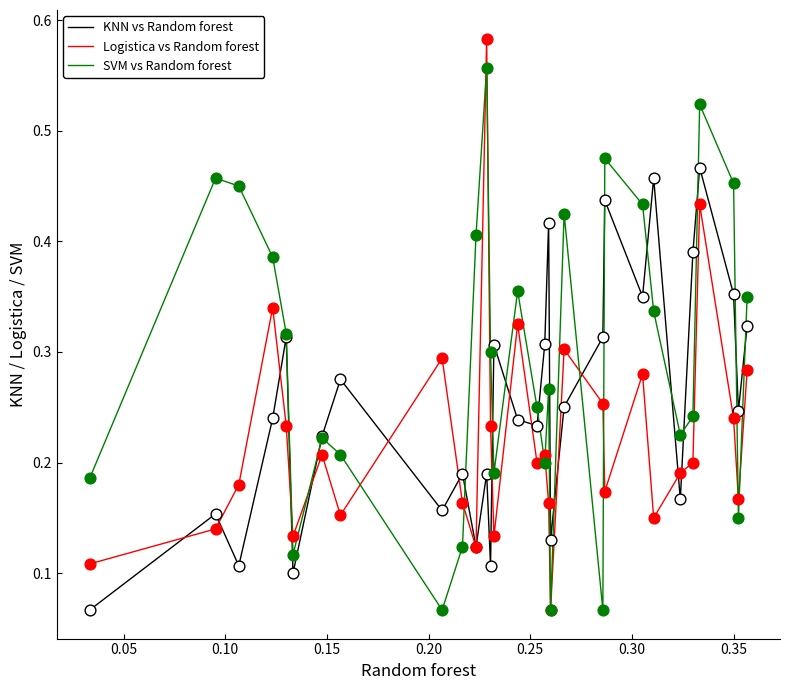

Rank the series by their average value, from highest to lowest.

SVM vs Random forest, KNN vs Random forest, Logistica vs Random forest